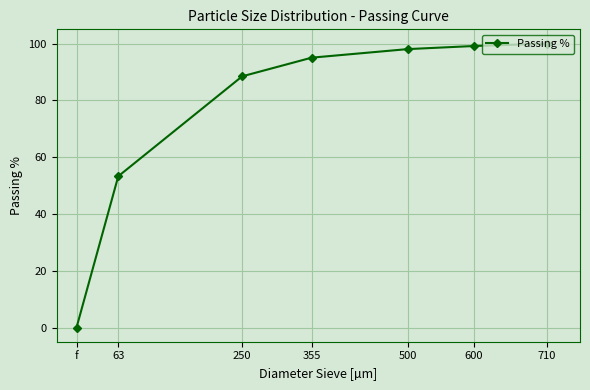

List the labels in order of value, largest first.

710, 600, 500, 355, 250, 63, f